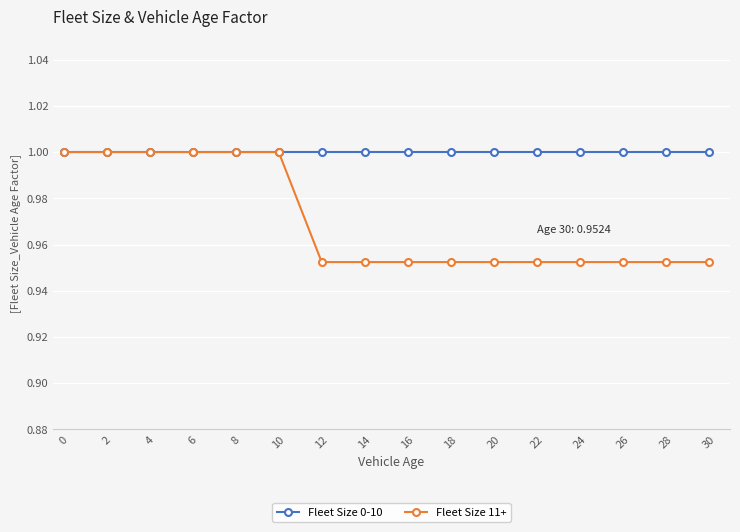

What is the sum of all Fleet Size 11+ values?

15.5